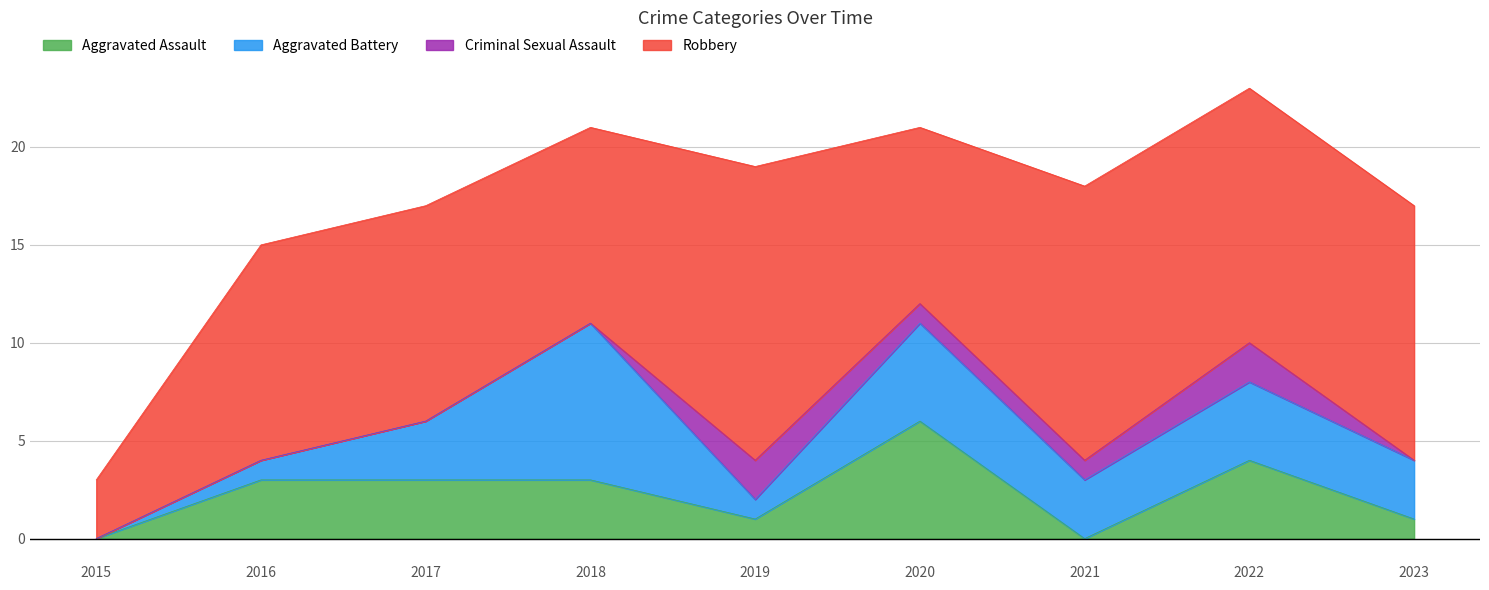

True or false: Criminal Sexual Assault and Robbery intersect in this chart.

False